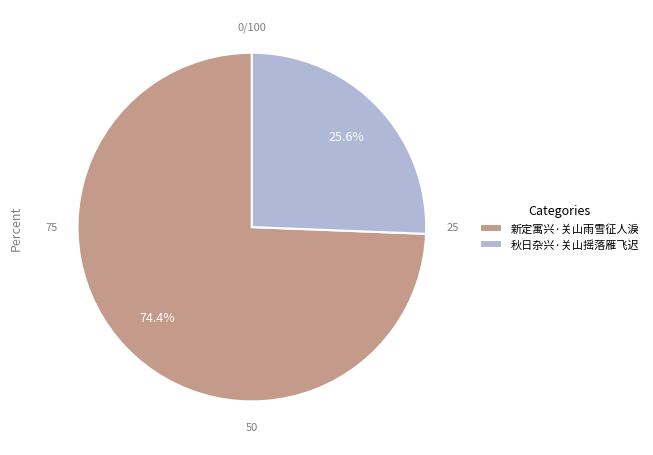

What is the majority slice?

新定寓兴·关山雨雪征人淚